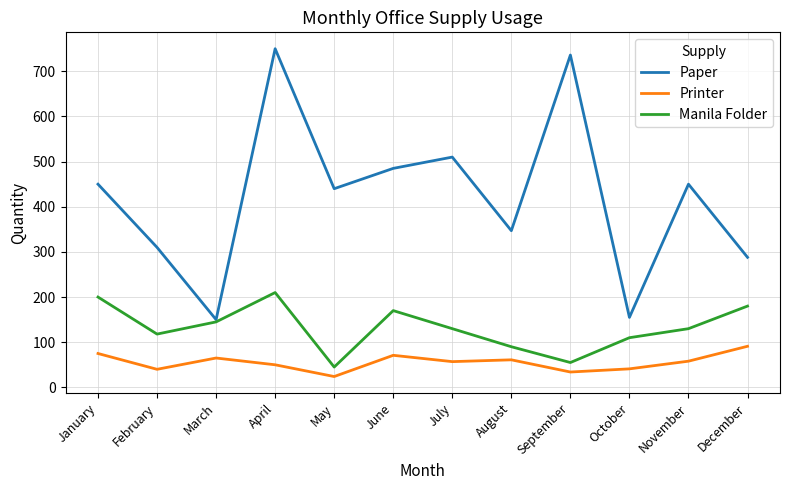

Count the number of data series in this chart.

3